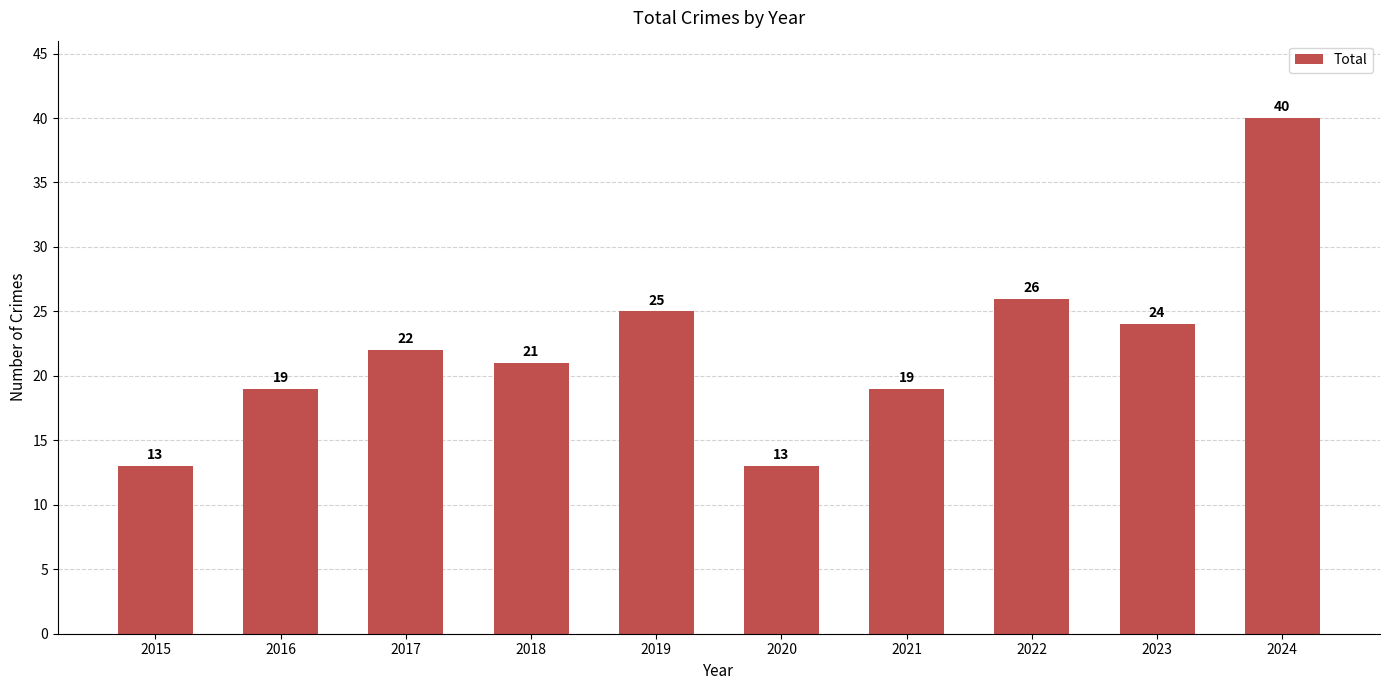

The value at 2021 is 19. True or false?

True